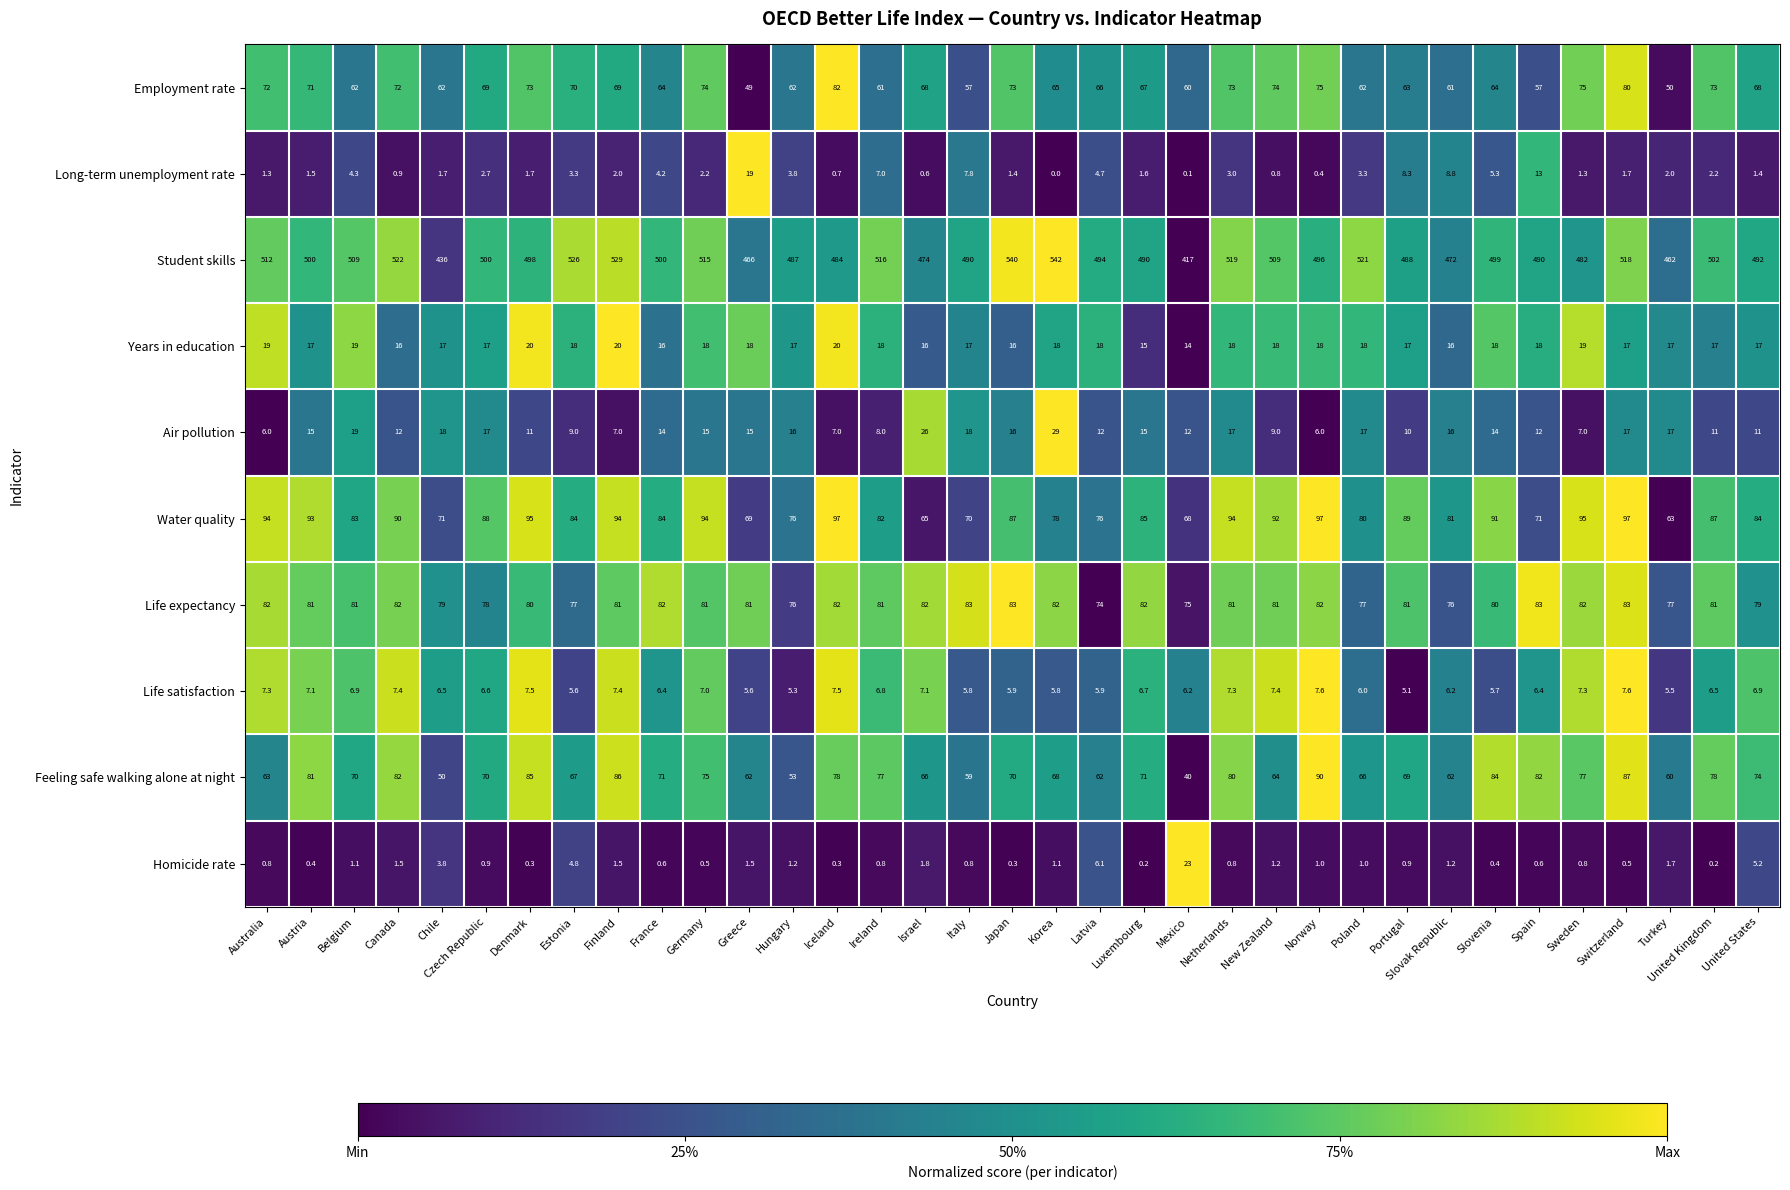

What is the approximate value of Feeling safe walking alone at night at Canada?

82.0